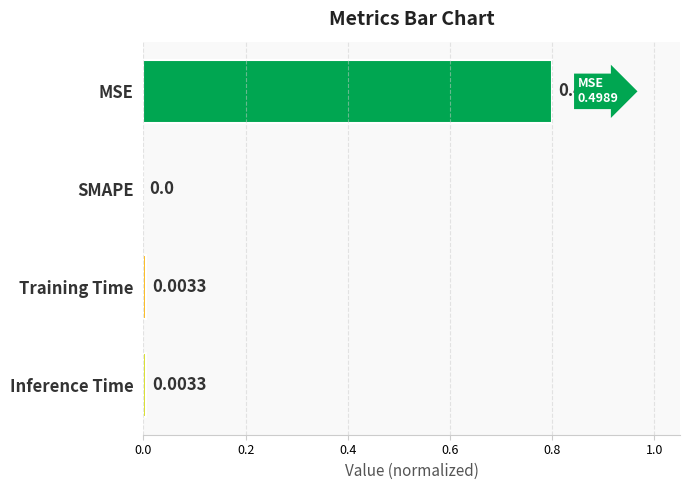

Which category has the highest value across all series?

MSE